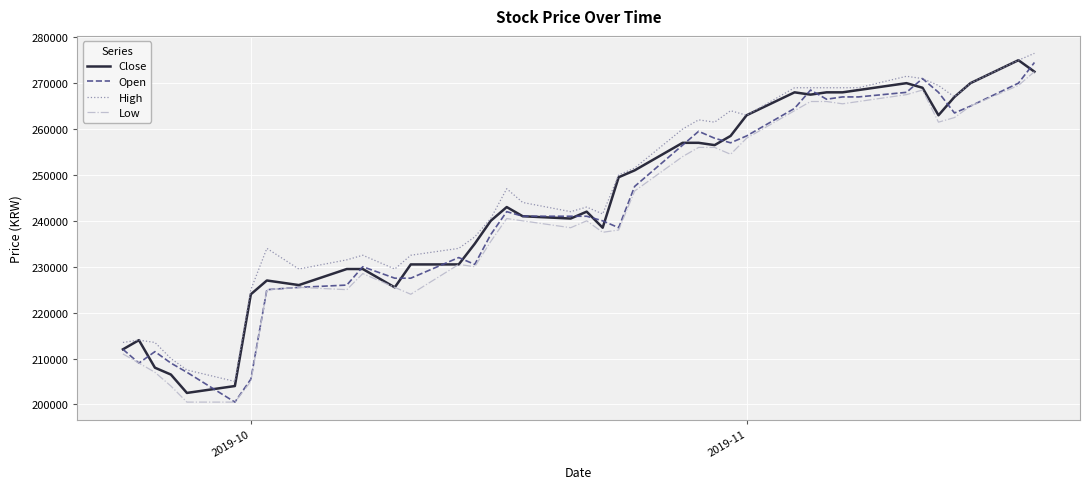

Count the number of data series in this chart.

4